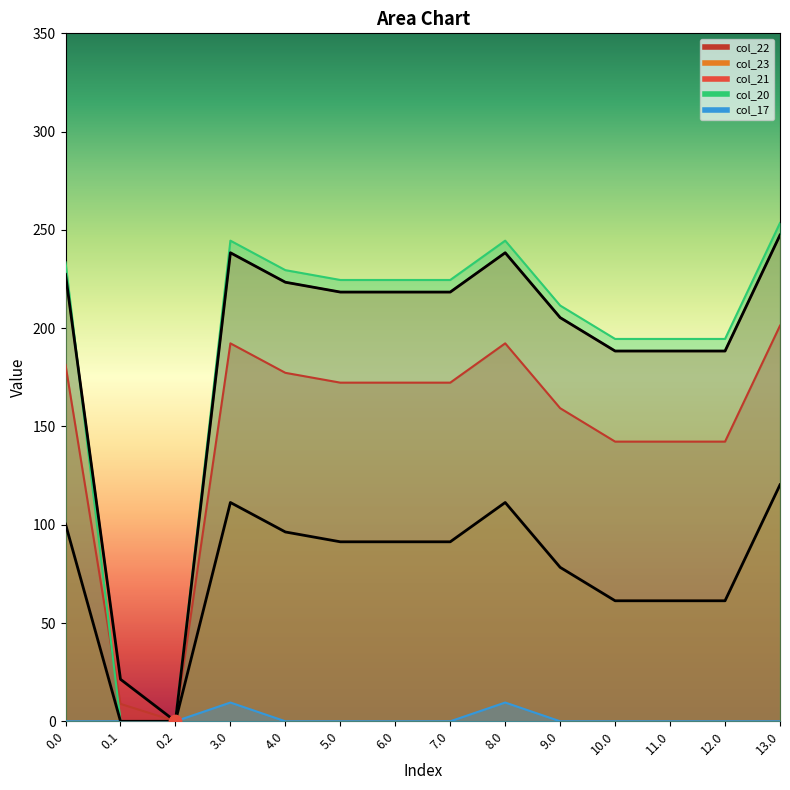

At how many categories does at least one series exceed 52?

12